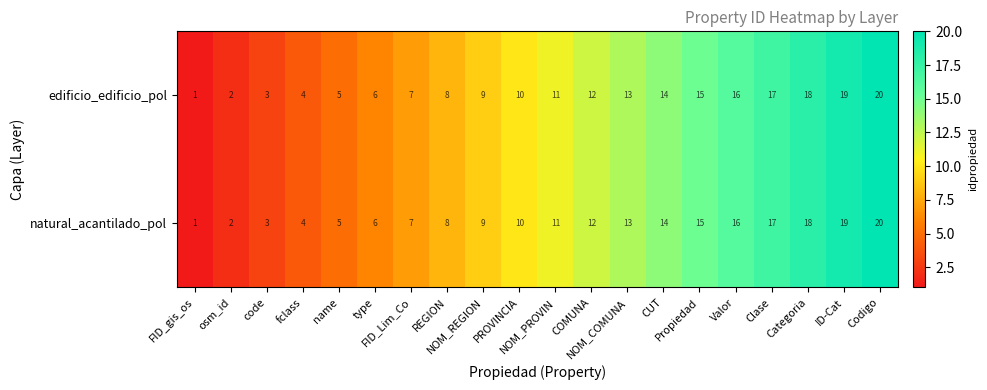

What is the difference between the maximum and second lowest values in the natural_acantilado_pol series?

18